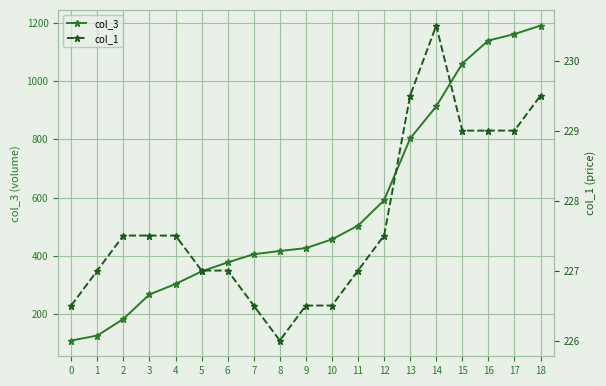

What is the total value across all series at 17?

1390.0